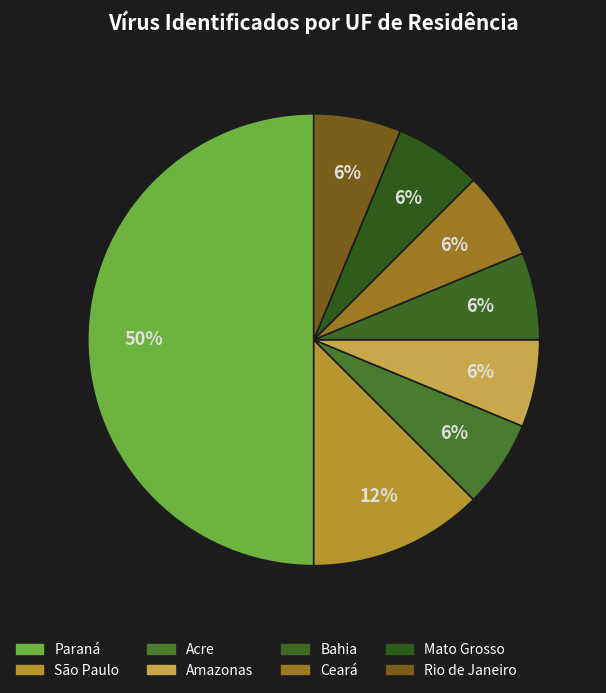

How many segments does this pie chart have?

8